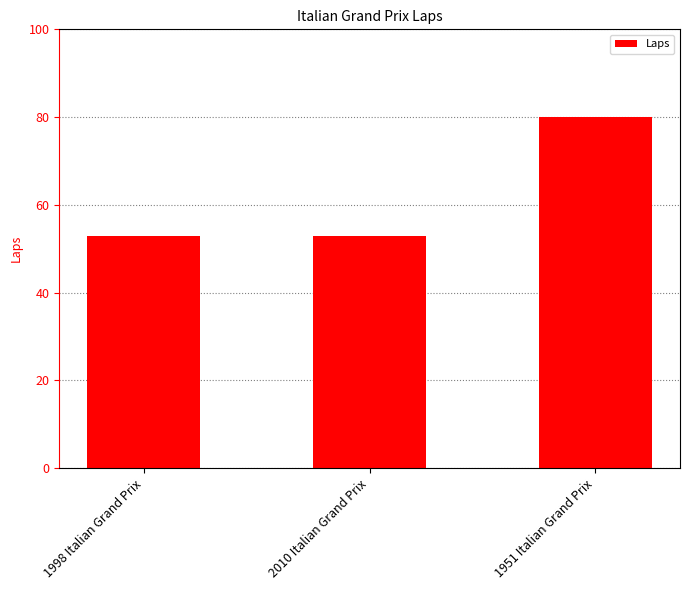

Read the value at 2010 Italian Grand Prix.

53